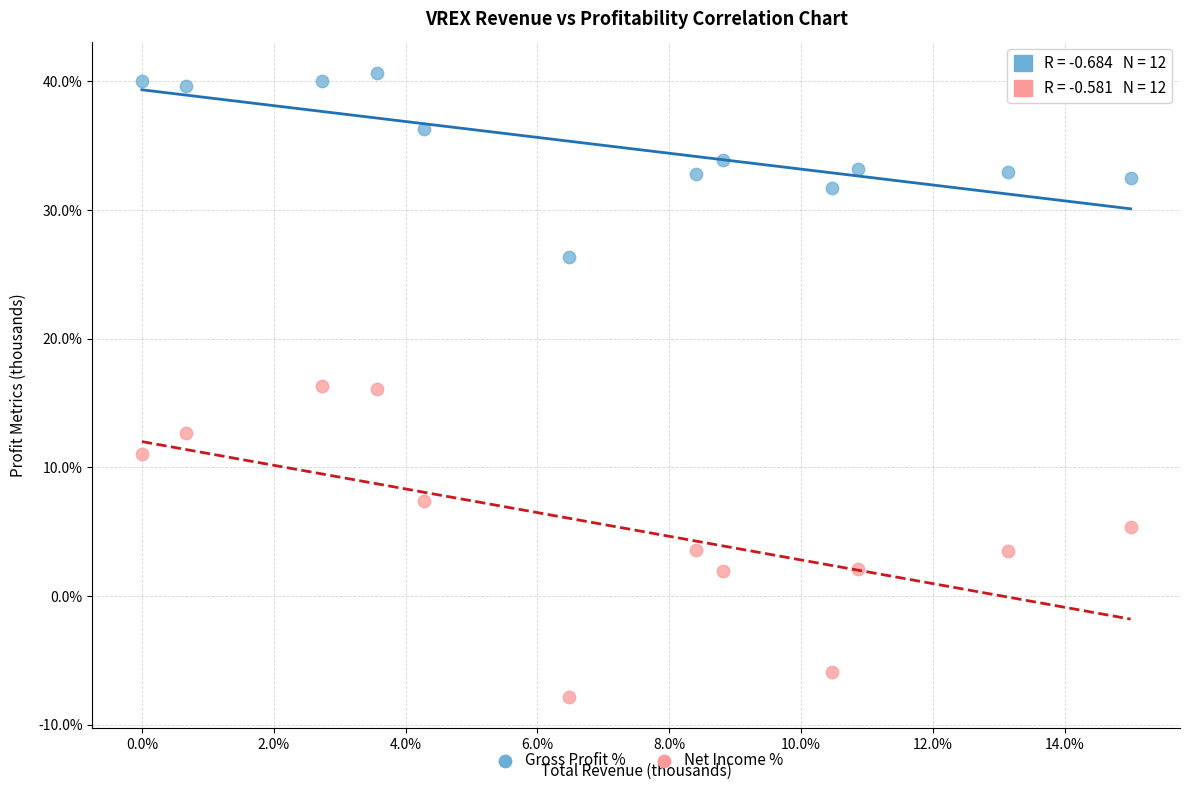

Across all data points, what is the range of Y values (max minus min)?

48.5